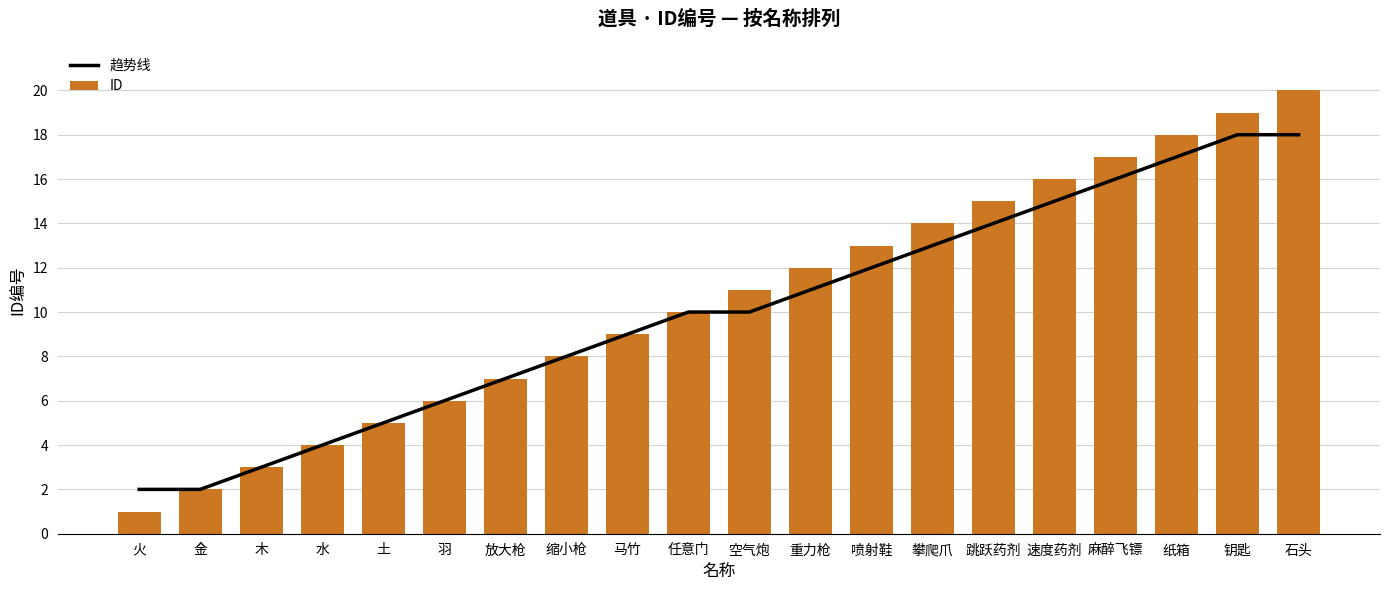

Between 木 and 金, which is larger?

木